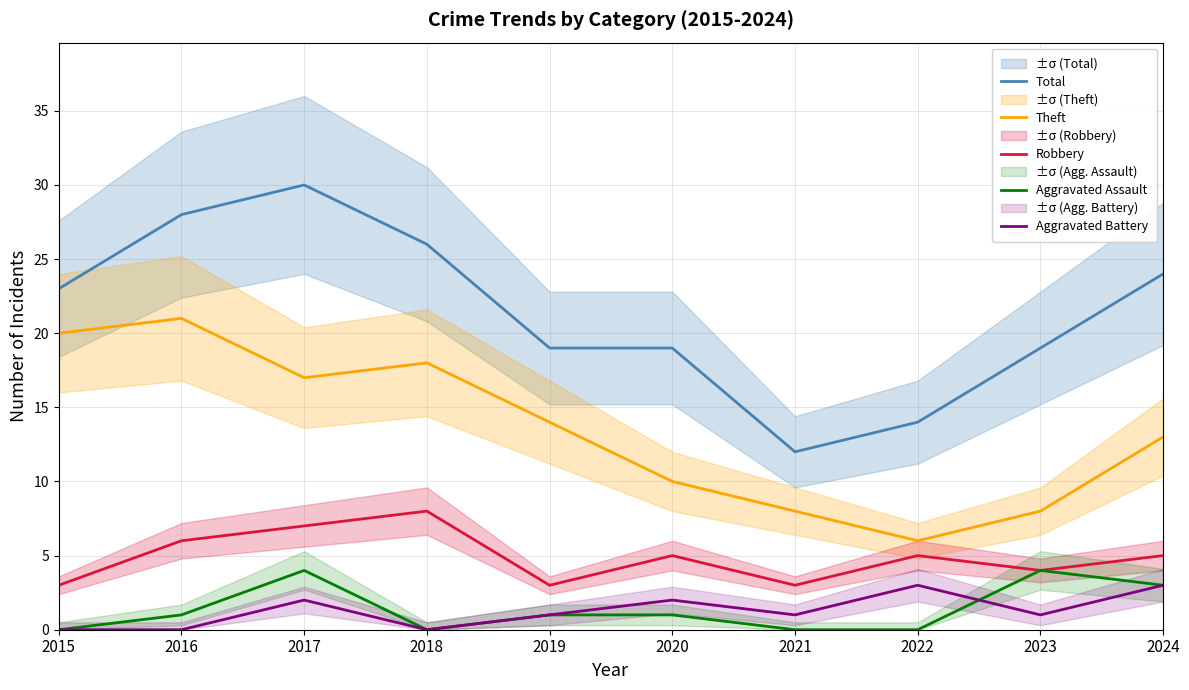

Reading left to right, list all the values displayed in this chart.

Total: 2015=23	2016=28	2017=30	2018=26	2019=19	2020=19	2021=12	2022=14	2023=19	2024=24
Theft: 2015=20	2016=21	2017=17	2018=18	2019=14	2020=10	2021=8	2022=6	2023=8	2024=13
Robbery: 2015=3	2016=6	2017=7	2018=8	2019=3	2020=5	2021=3	2022=5	2023=4	2024=5
Aggravated Assault: 2015=0	2016=1	2017=4	2018=0	2019=1	2020=1	2021=0	2022=0	2023=4	2024=3
Aggravated Battery: 2015=0	2016=0	2017=2	2018=0	2019=1	2020=2	2021=1	2022=3	2023=1	2024=3